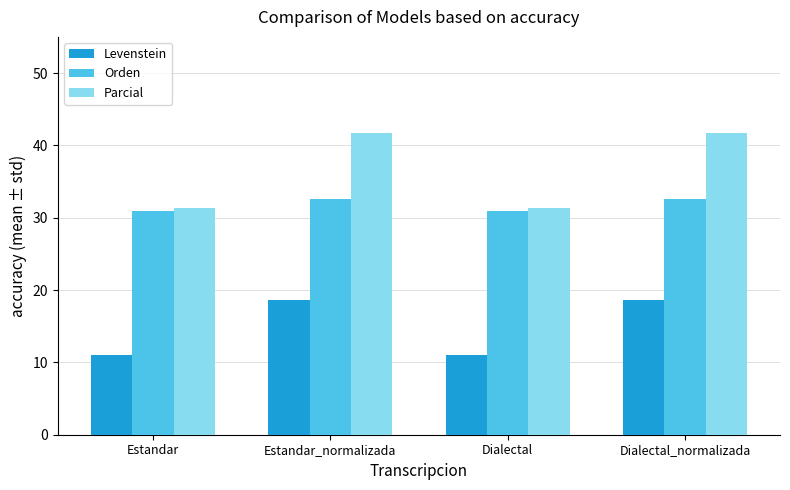

What is the minimum value for Orden?

30.9